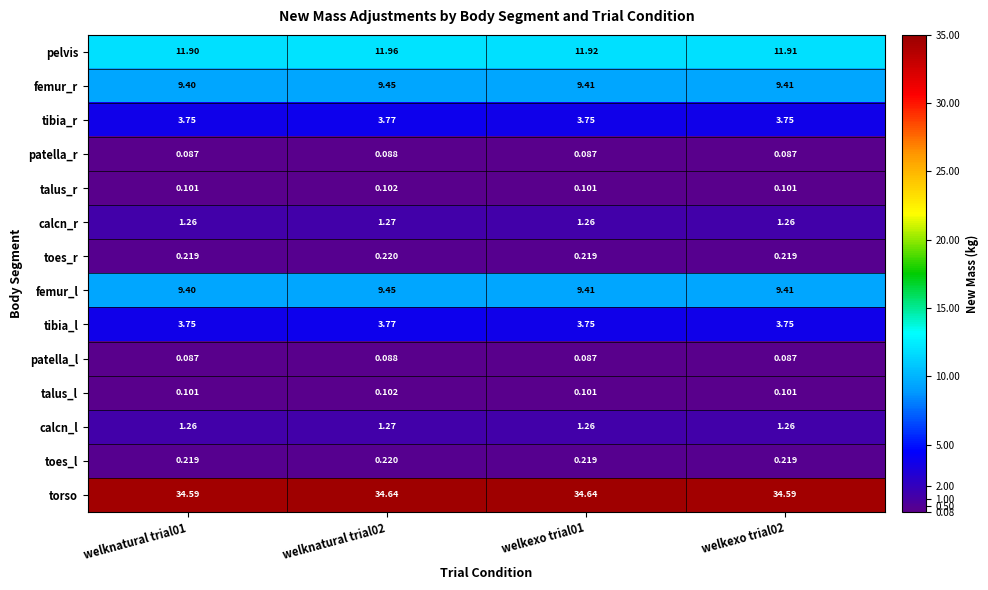

Which series has the largest range (max minus min)?

pelvis